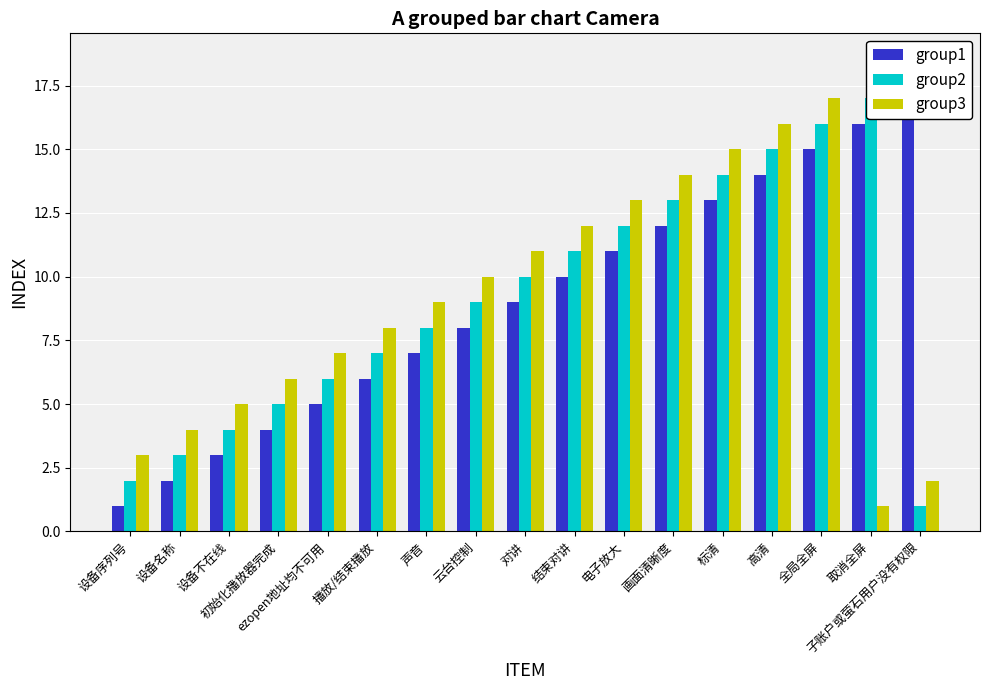

What is the average value of the group1 series?

9